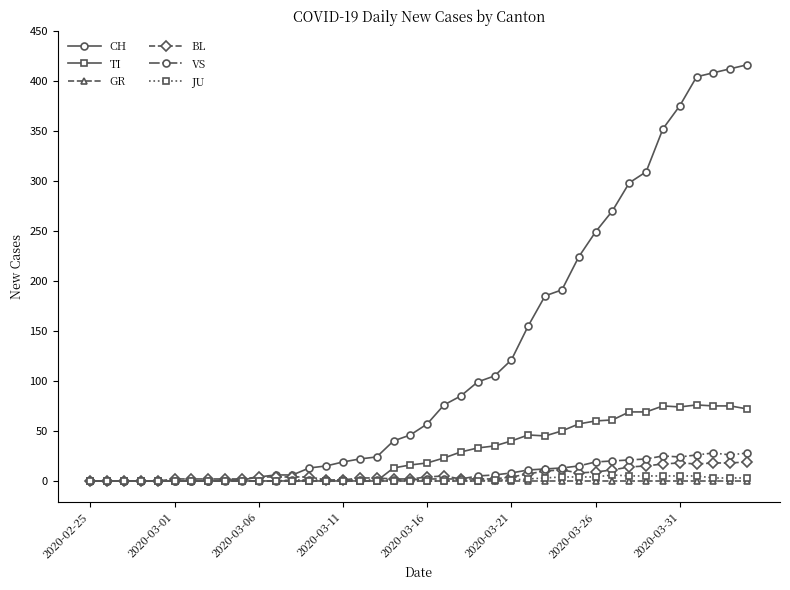

Which series has the largest total across all categories?

CH